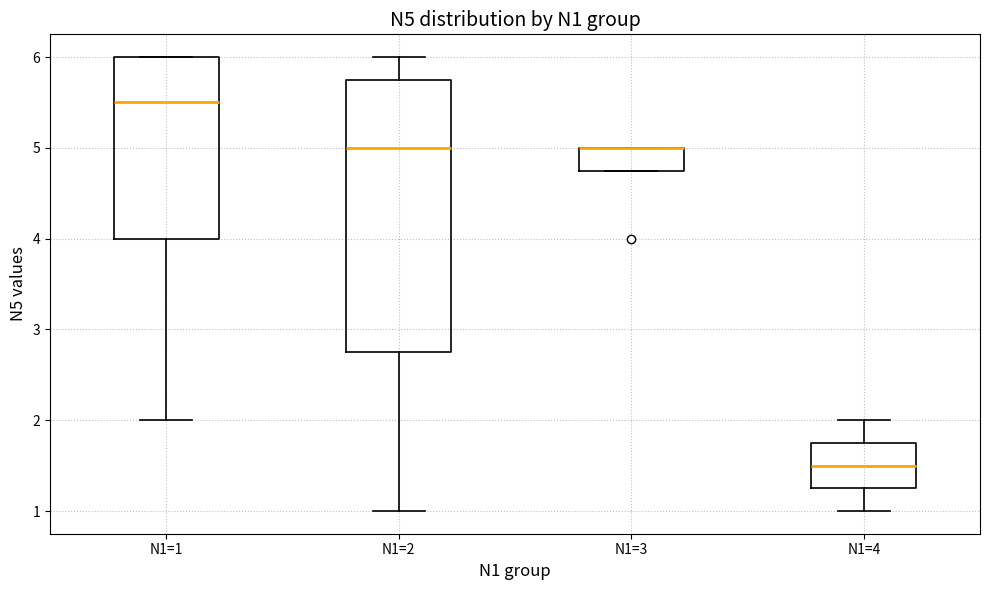

Where is the upper edge of the box for N1=3 on the y-axis? The values are not printed on the chart, so give them approximately, as read against the axis.

5.0